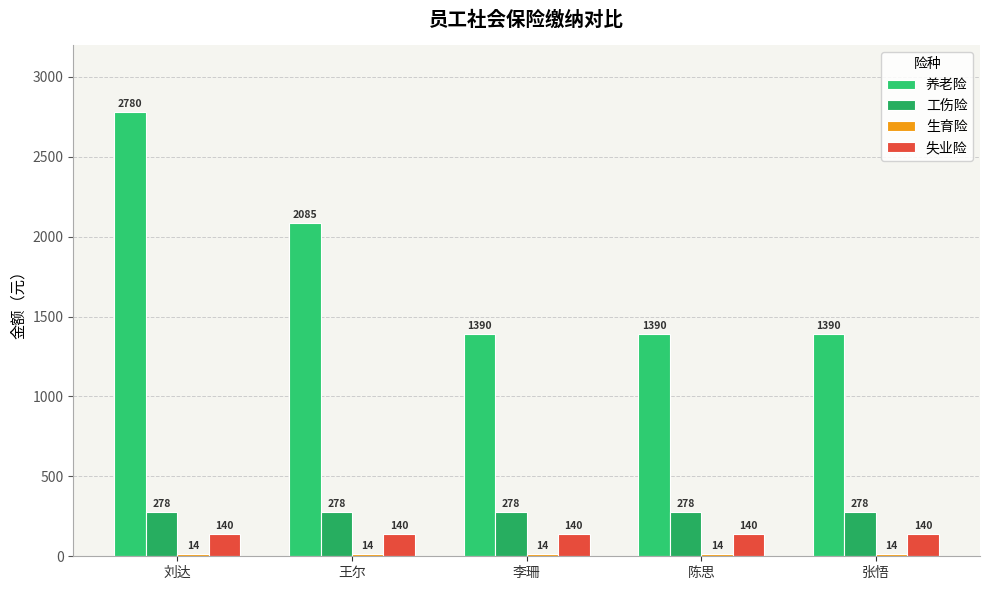

At which category is the sum across all series the highest?

刘达